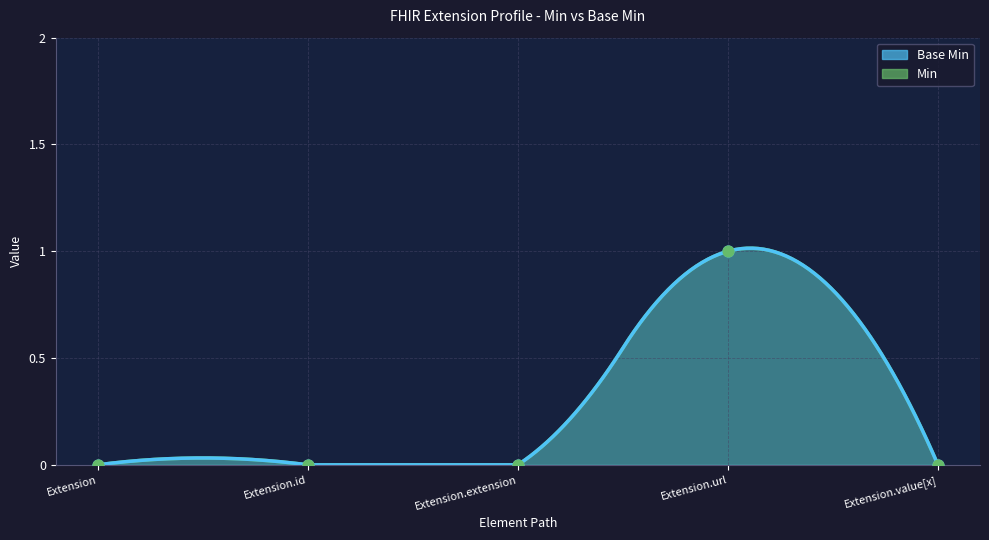

What are all the series names shown in the legend?

Base Min, Min